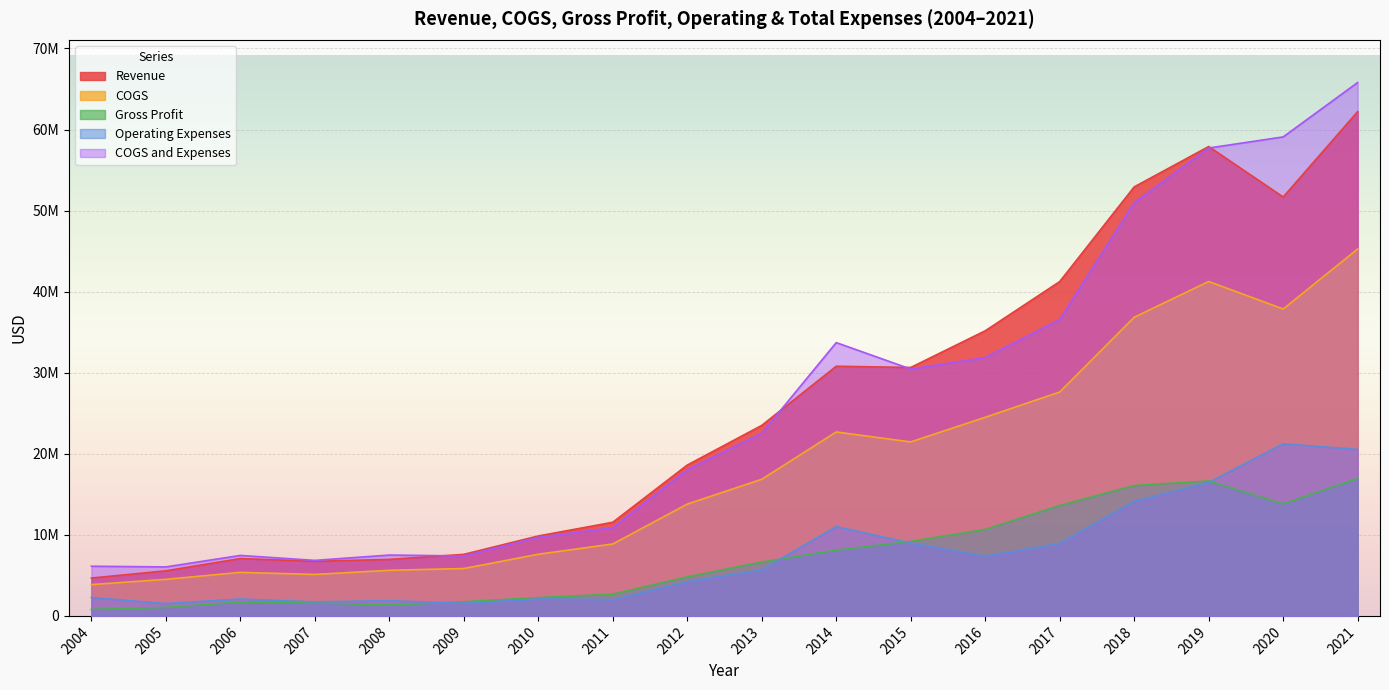

Which series has the largest range (max minus min)?

COGS and Expenses